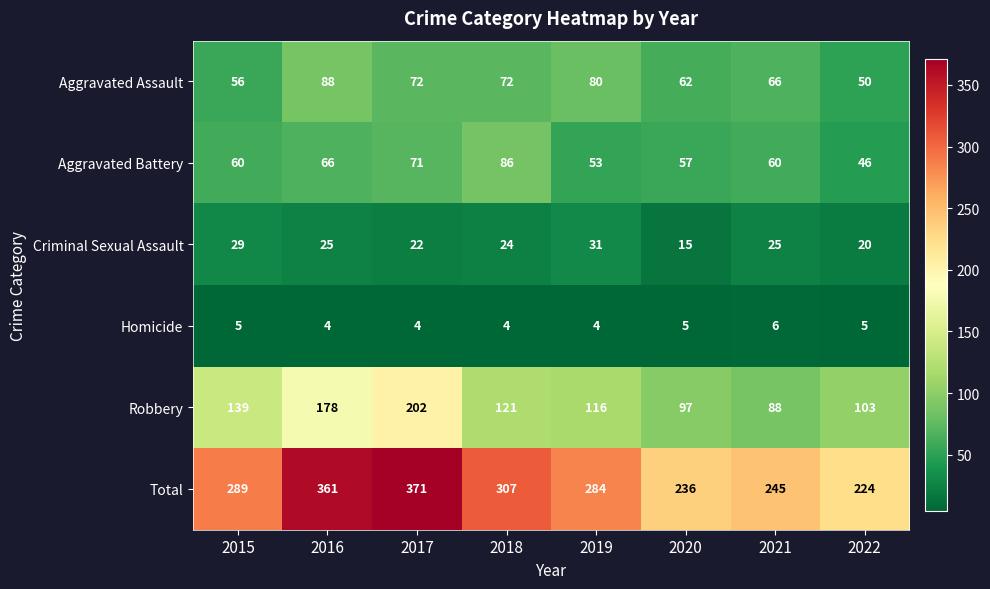

What is the sum of all Homicide values?

37